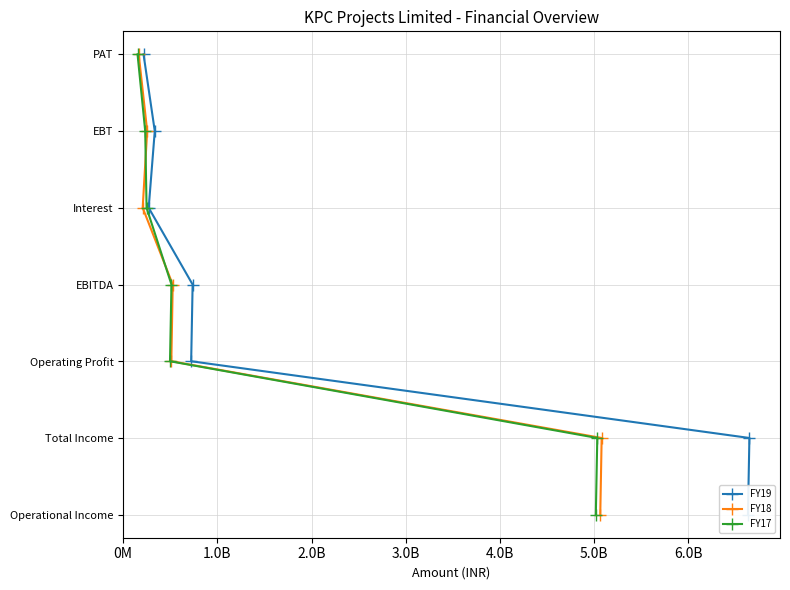

How many data points in FY18 are above 3?

3